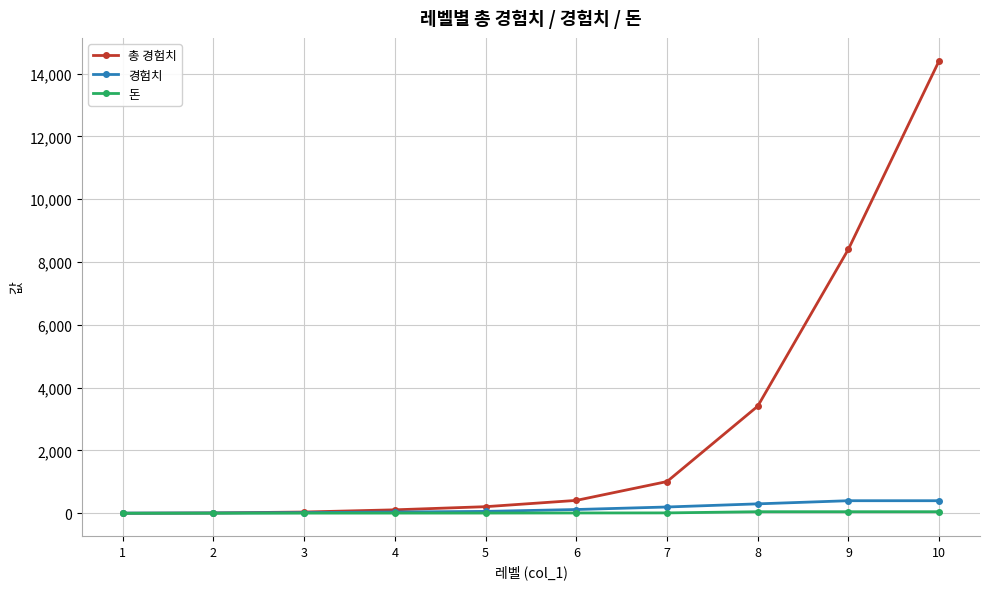

Between 1 and 7, which series saw the biggest shift?

총 경험치